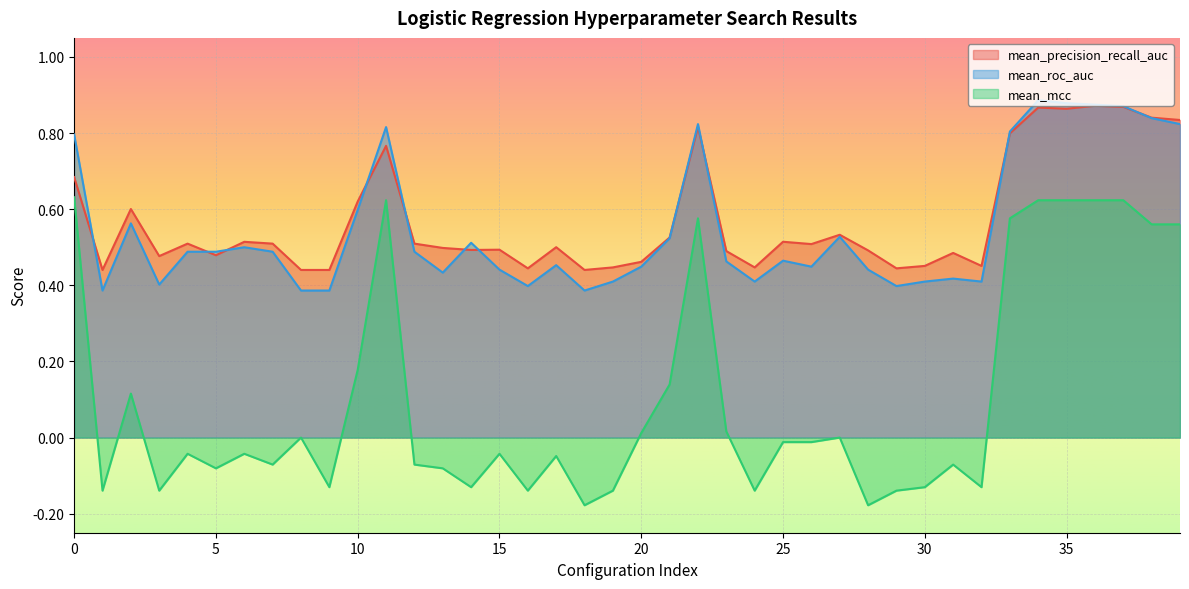

At how many categories does at least one series exceed 0?

40